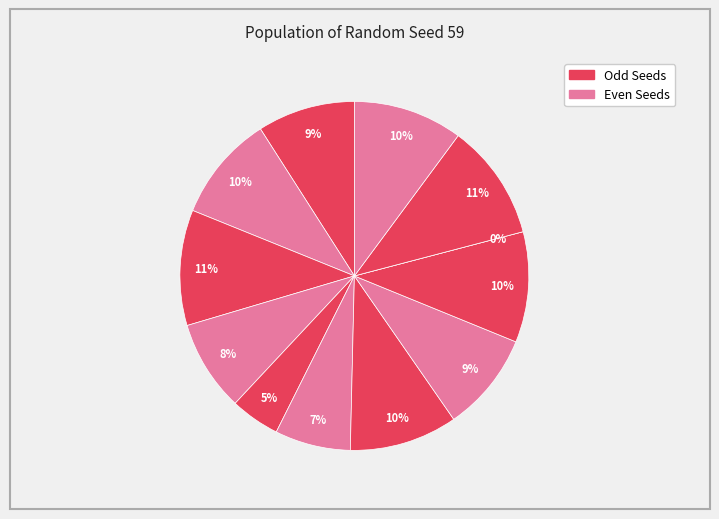

True or false: 4 accounts for 2% of the total.

False